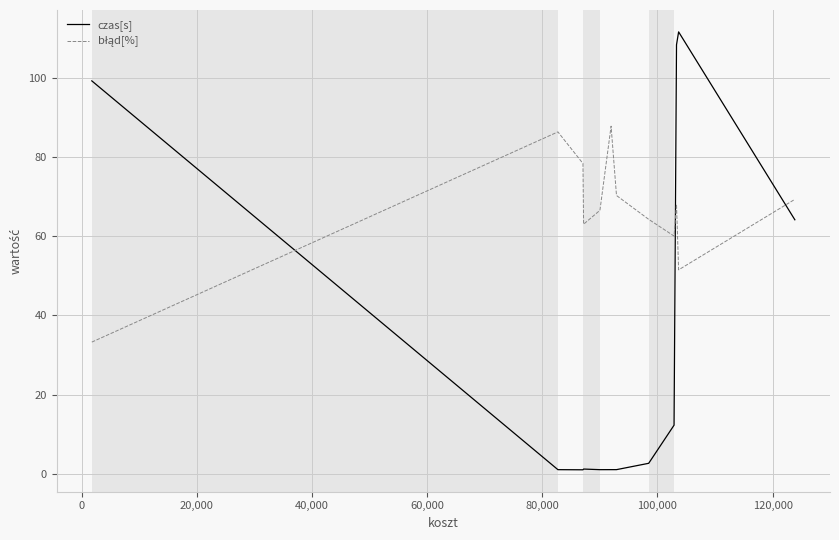

Which series has the largest range (max minus min)?

czas[s]